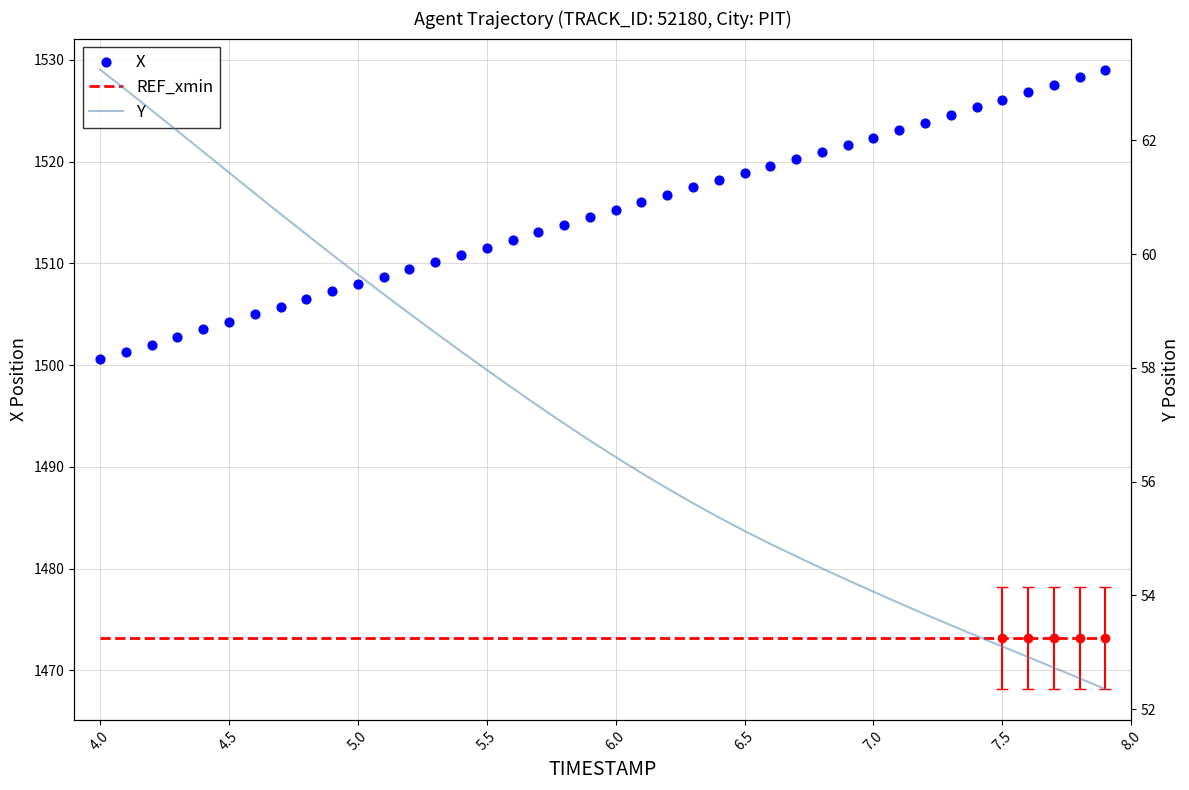

What are all the series names shown in the legend?

REF_xmin, X, Y